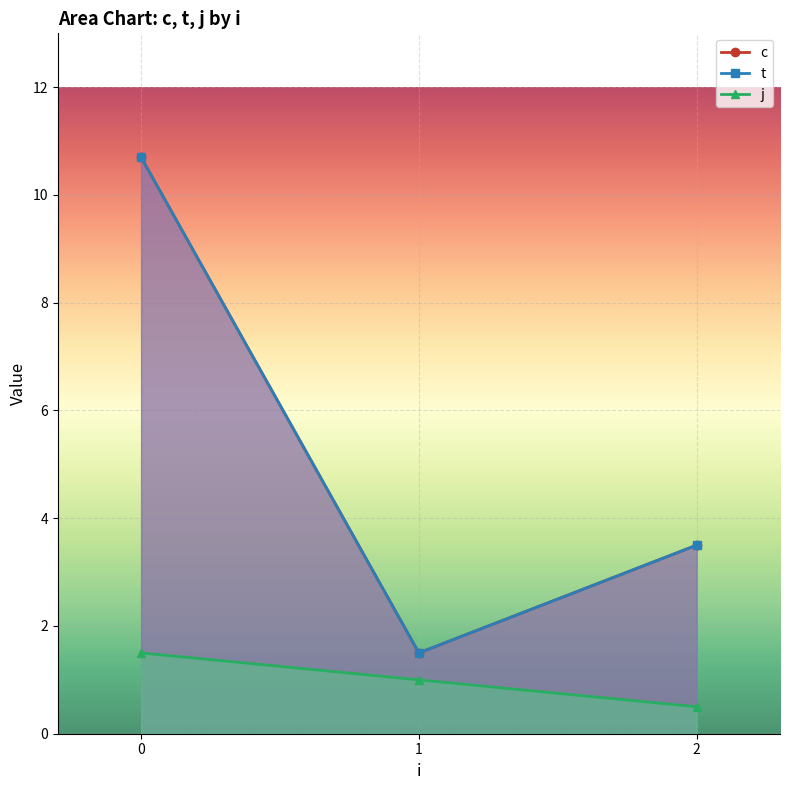

True or false: j has a value of 1.8 at 0.

False